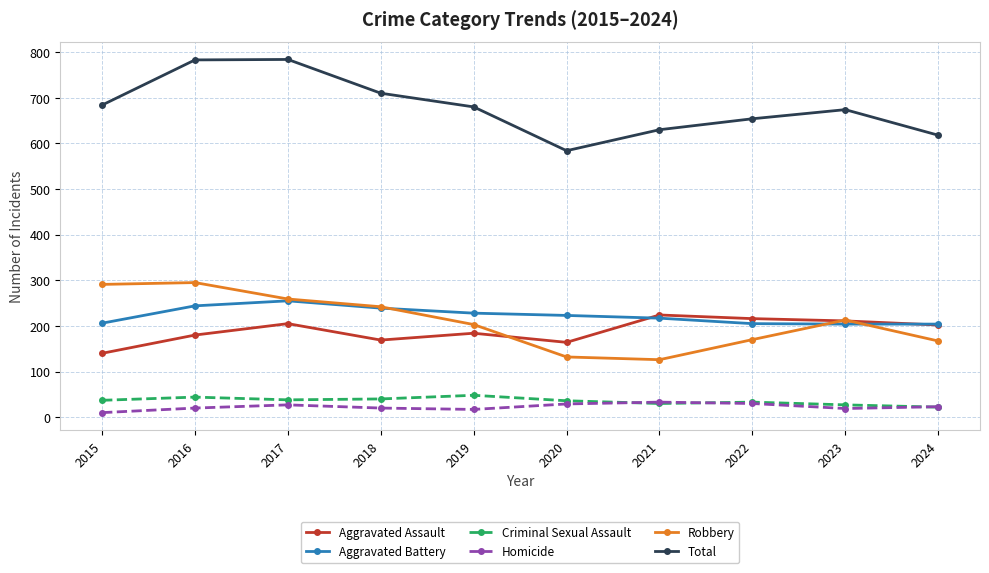

Where does the Total series first go above 680?

2015